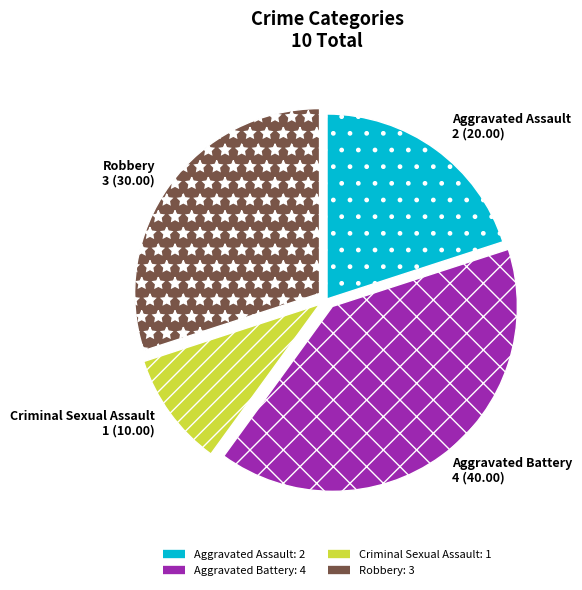

Which category has the smallest portion of the pie?

Criminal Sexual Assault